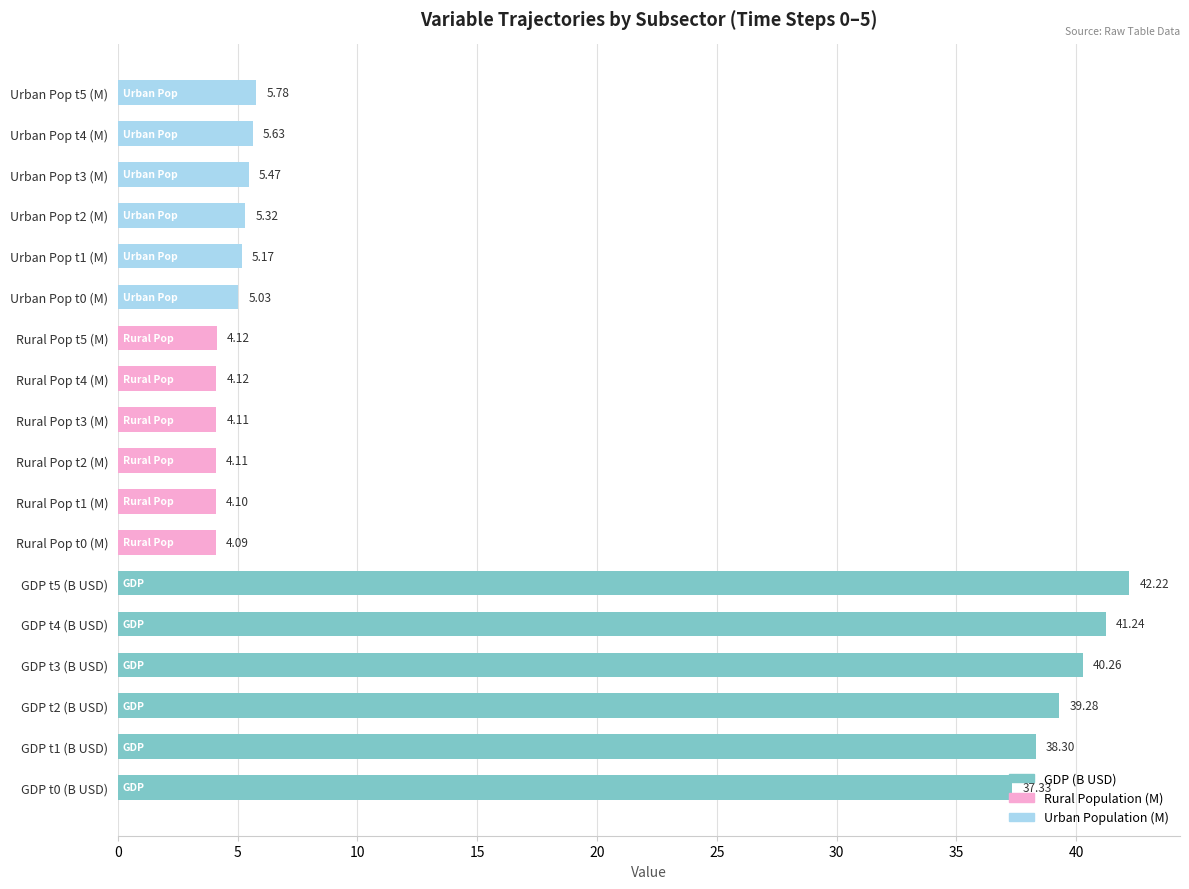

What is the ratio of the value at Urban Pop t5 (M) to the value at Urban Pop t3 (M)?

1.1